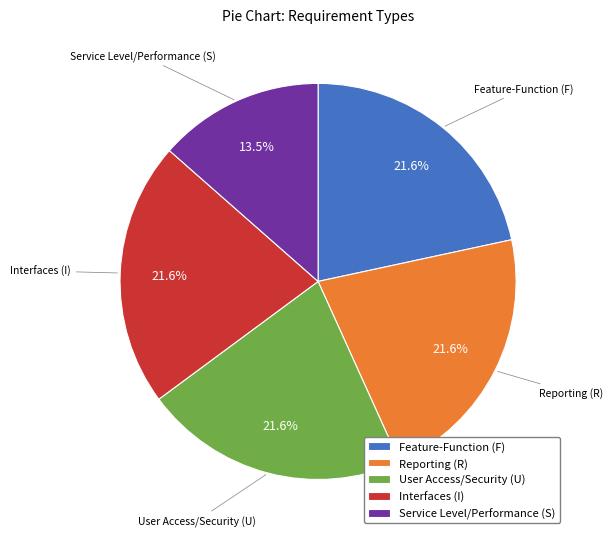

Which slice is the smallest?

Service Level/Performance (S)